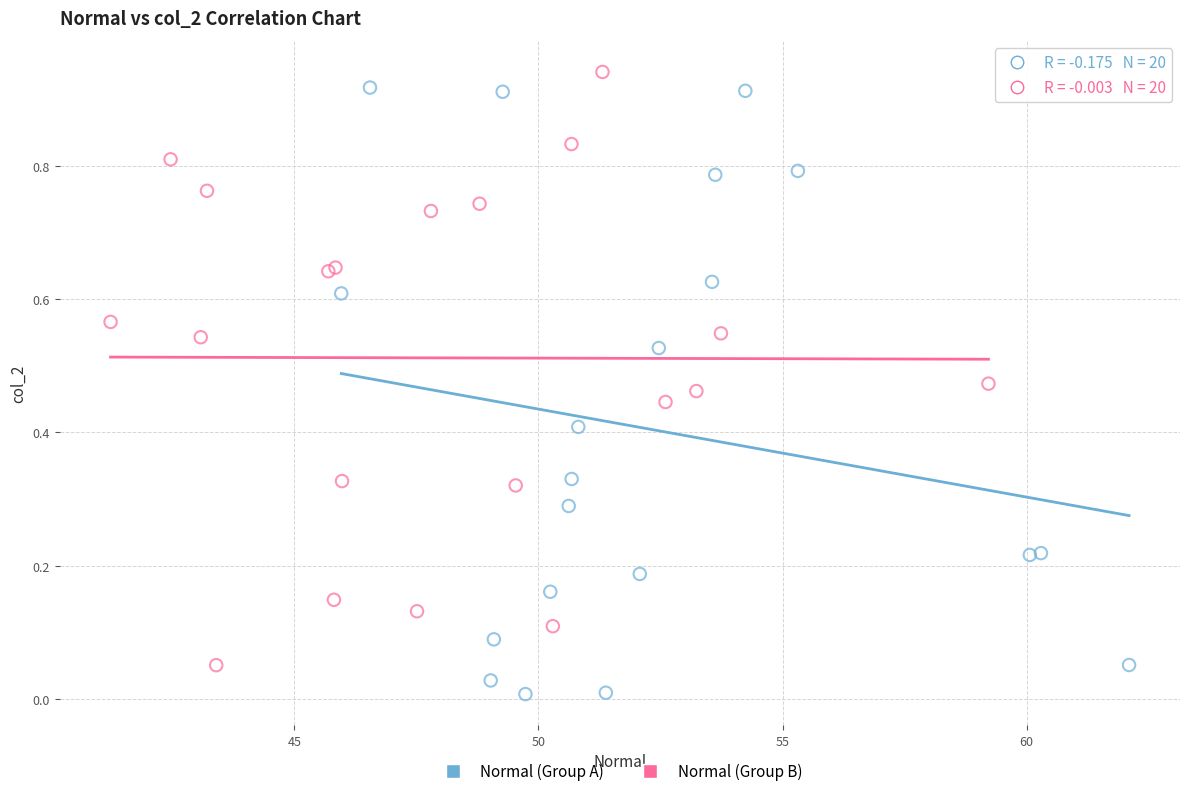

Which series reaches the maximum Y coordinate?

Normal (Group B)